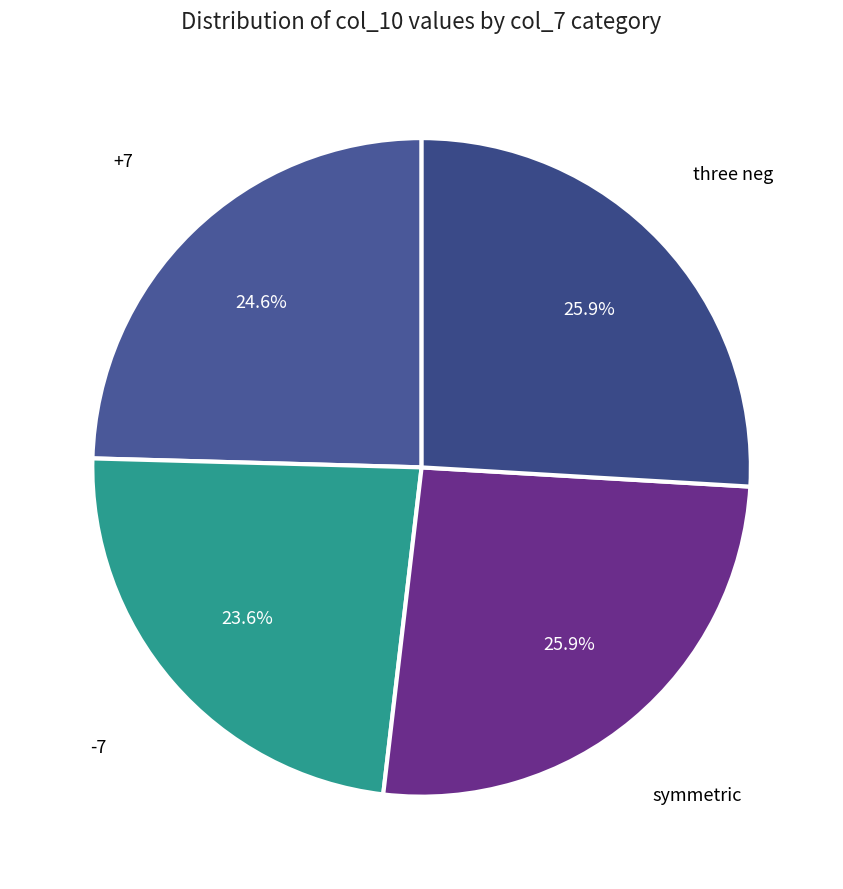

Count the number of slices in the pie.

4